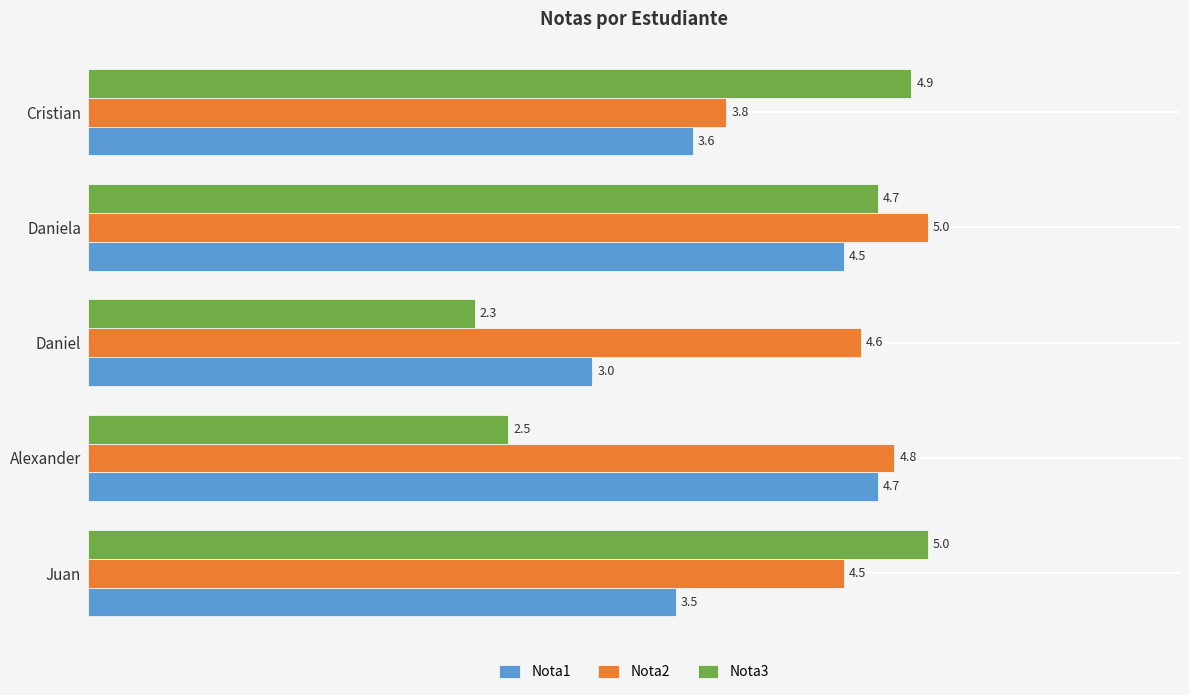

Which series has the largest total across all categories?

Nota2